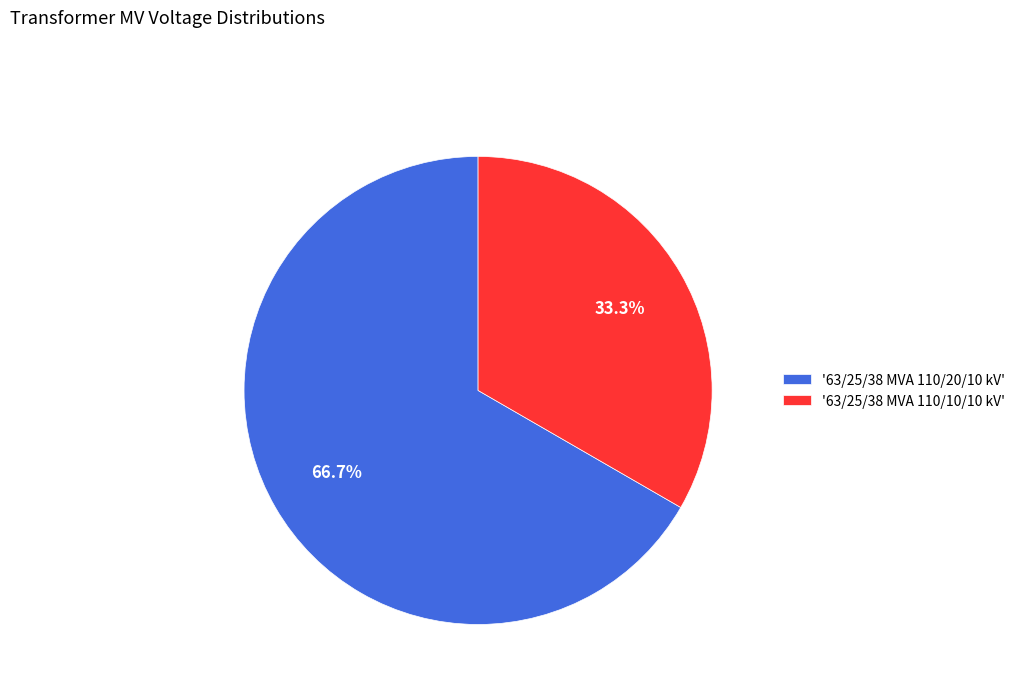

How many slices are in this pie chart?

2